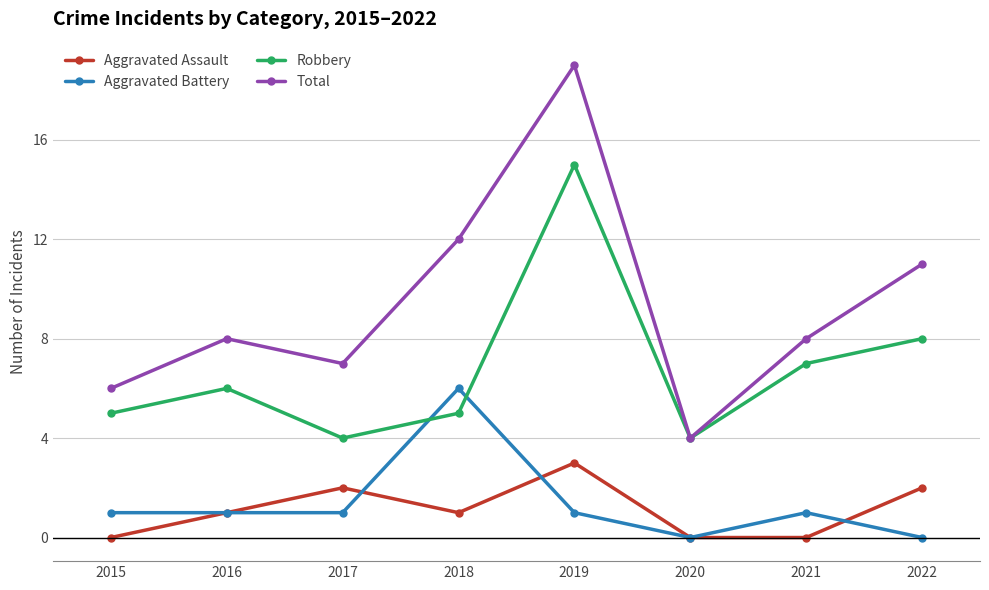

What are all the series names shown in the legend?

Aggravated Assault, Aggravated Battery, Robbery, Total